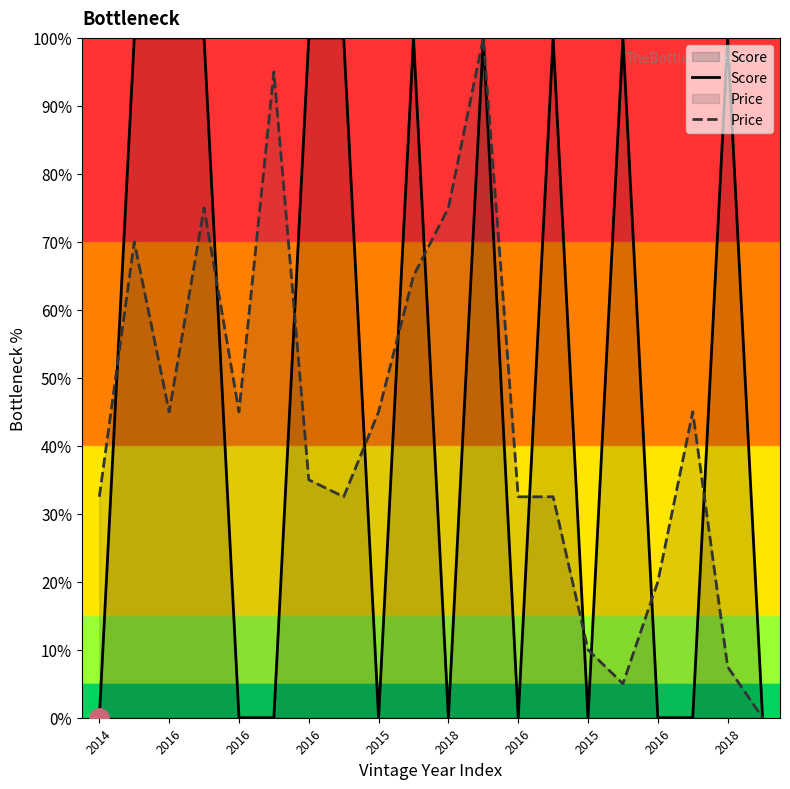

After their last crossing, which series has the higher values: Price or Score?

Score